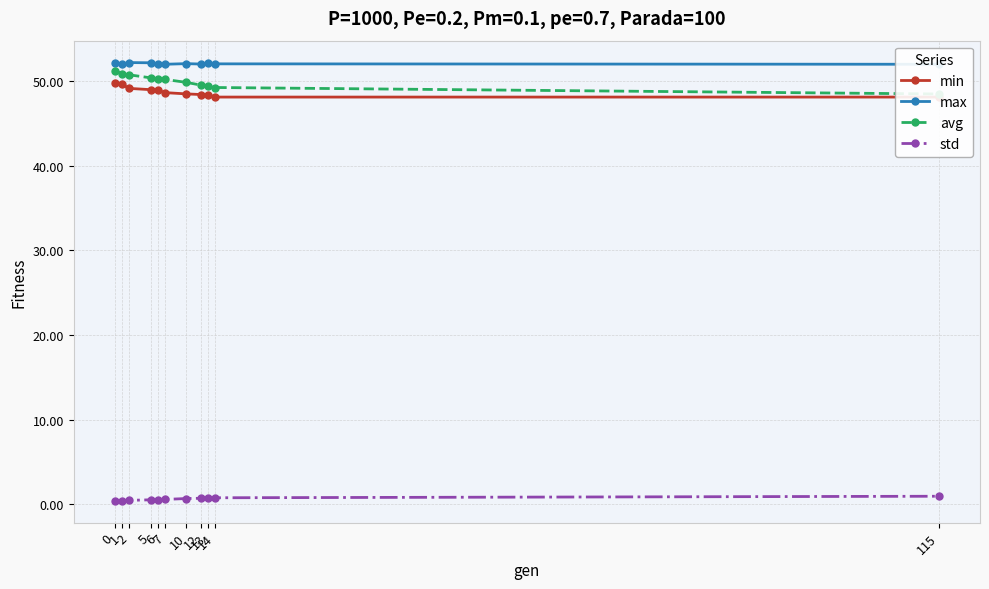

Reading right to left, transcribe all the data shown in this chart.

min: 115=48.1	14=48.1	13=48.3	12=48.4	10=48.5	7=48.6	6=48.9	5=49.0	2=49.1	1=49.6	0=49.8
max: 115=52.0	14=52.0	13=52.1	12=52.0	10=52.0	7=52.0	6=52.0	5=52.1	2=52.2	1=52.0	0=52.1
avg: 115=48.5	14=49.2	13=49.4	12=49.5	10=49.8	7=50.2	6=50.3	5=50.4	2=50.7	1=50.9	0=51.2
std: 115=0.9	14=0.8	13=0.7	12=0.7	10=0.7	7=0.6	6=0.5	5=0.5	2=0.5	1=0.4	0=0.4